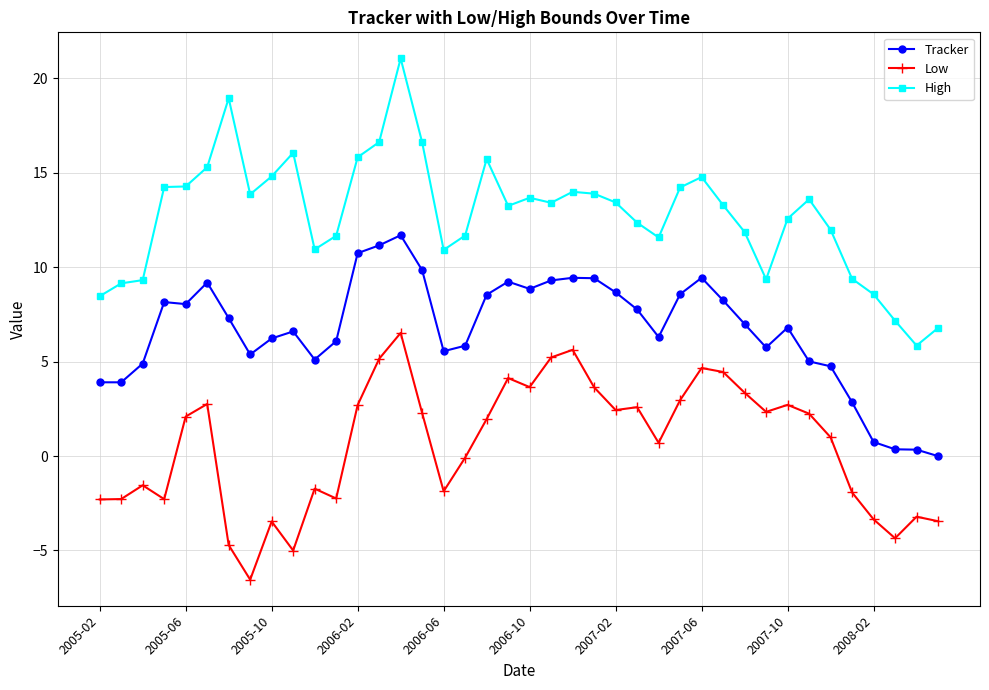

What is the value of the High point at the 27th from the left?

11.6